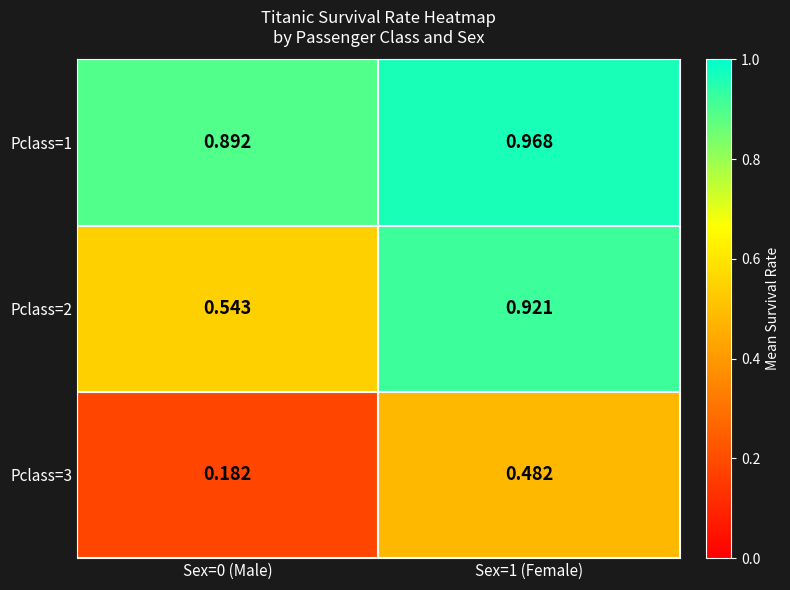

Is the value of Pclass=2 at Sex=0 (Male) greater than the value of Pclass=1 at Sex=0 (Male)?

No